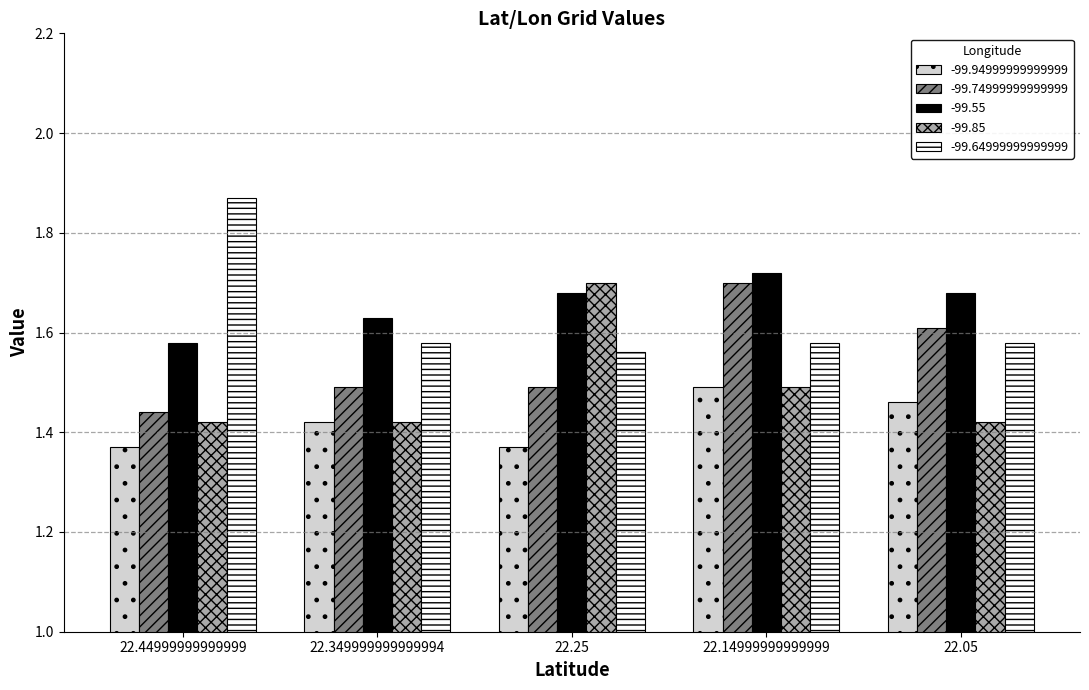

What is the sum of the -99.55 values at 22.14999999999999 and 22.05?

3.4